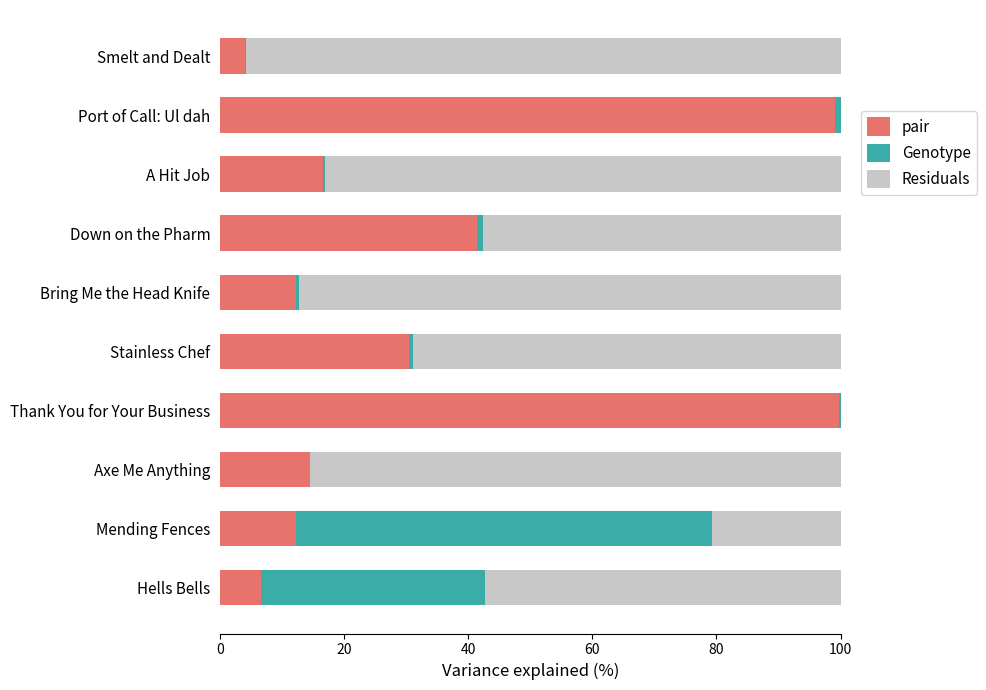

True or false: pair has a value of 16.2 at Mending Fences.

False